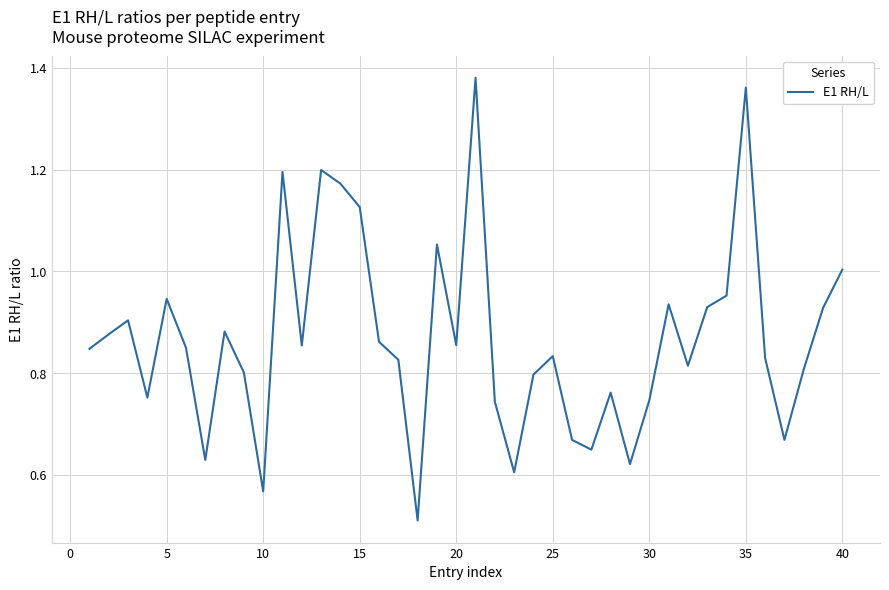

How many interior local valleys (lower than both neighbors) does the data have?

11